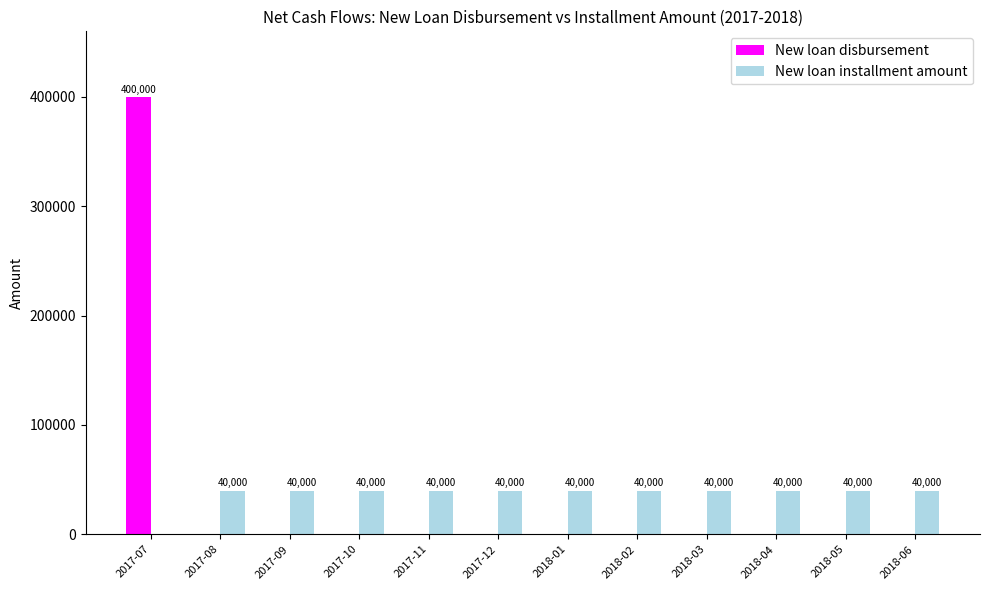

How many categories are shown in the chart?

12